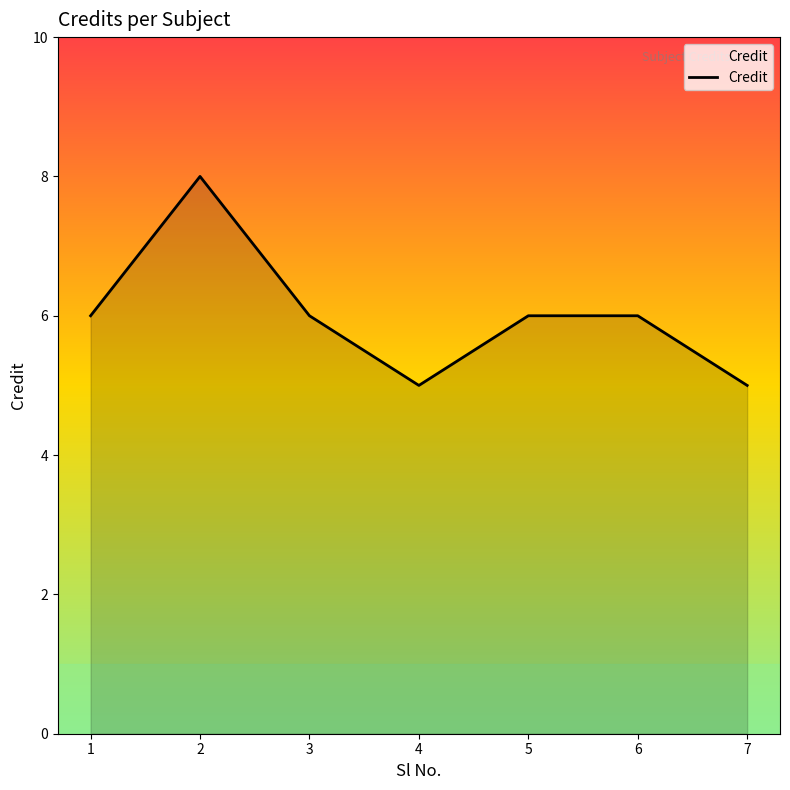

Reading left to right, what are all the values shown in this chart?

1=6	2=8	3=6	4=5	5=6	6=6	7=5